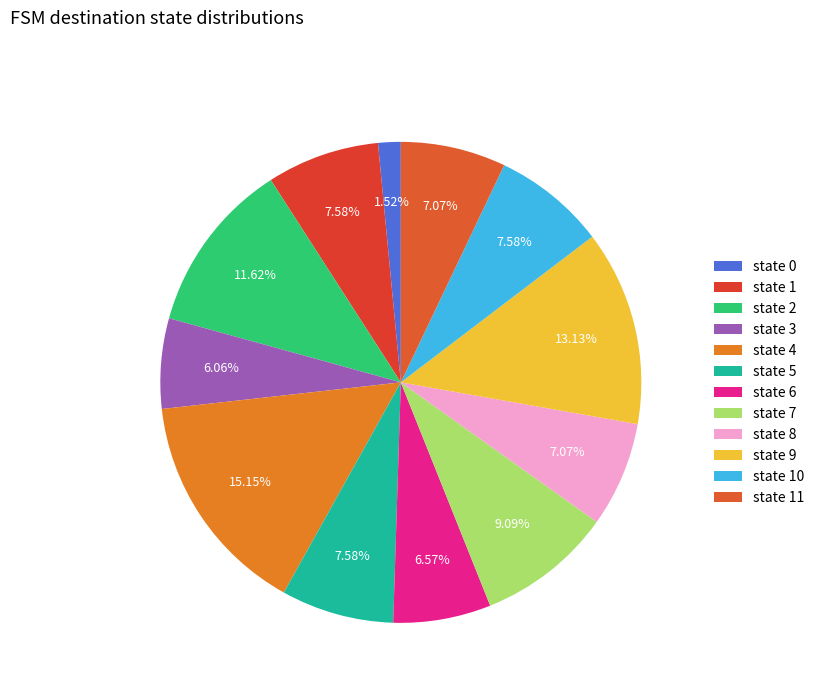

Does state 9 represent more than half of the total?

No